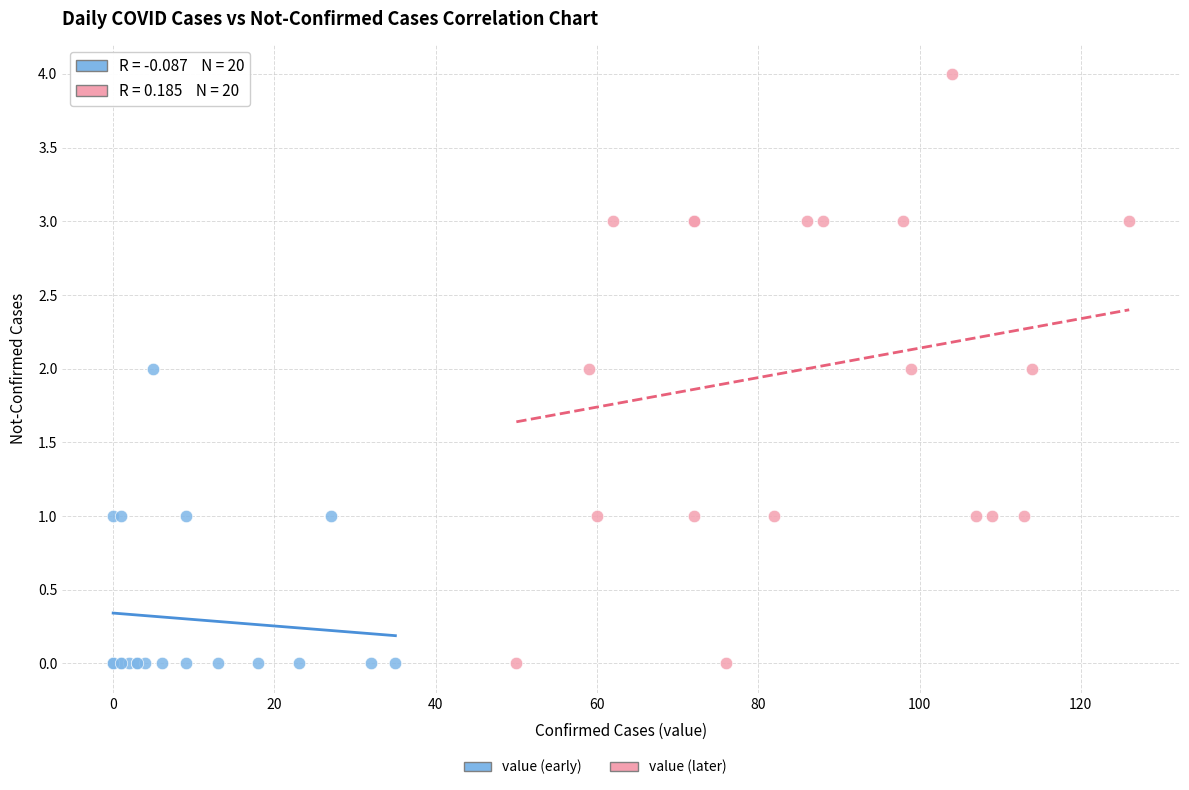

Which series contains the highest Y value?

value (later)